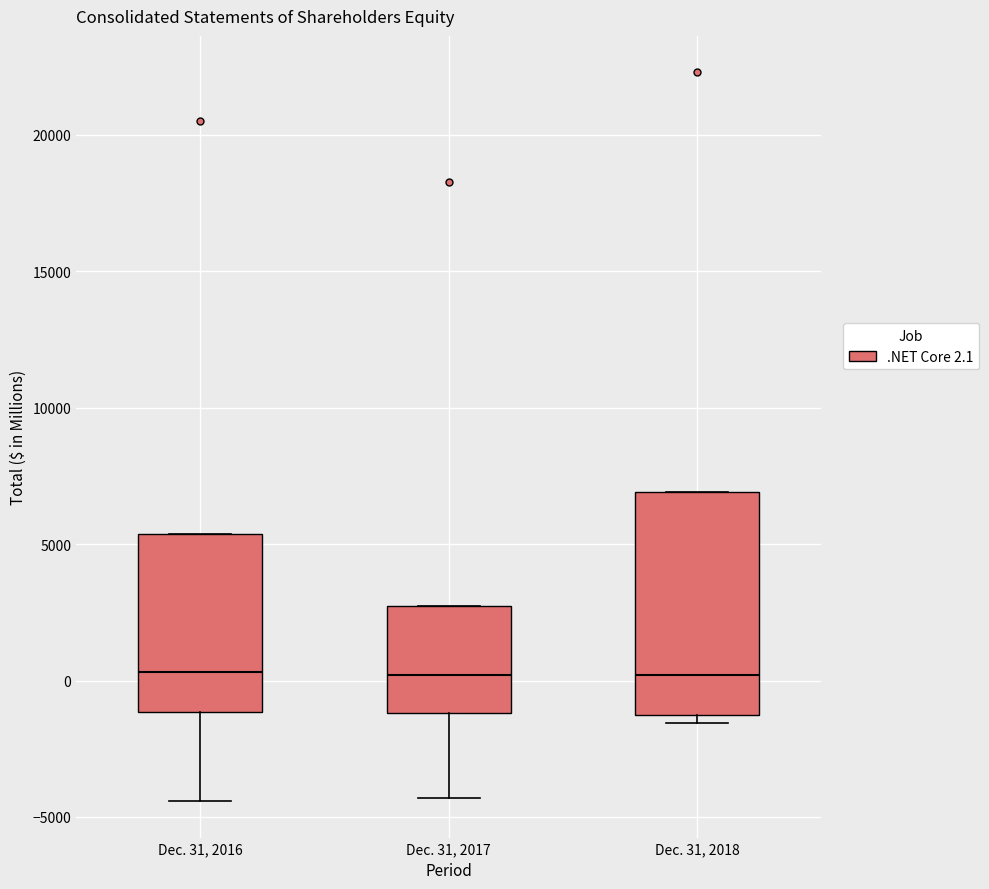

Reading left to right, read every box against the y-axis: the position of its median line, the range the box covers, and the ends of its whiskers. The values are not printed on the chart, so give them approximately, as read against the axis.

Dec. 31, 2016: median 500, box -1000 to 5500, whiskers -4500 to 5500
Dec. 31, 2017: median 0, box -1000 to 2500, whiskers -4500 to 2500
Dec. 31, 2018: median 0, box -1500 to 7000, whiskers -1500 (just below the box's lower edge) to 7000